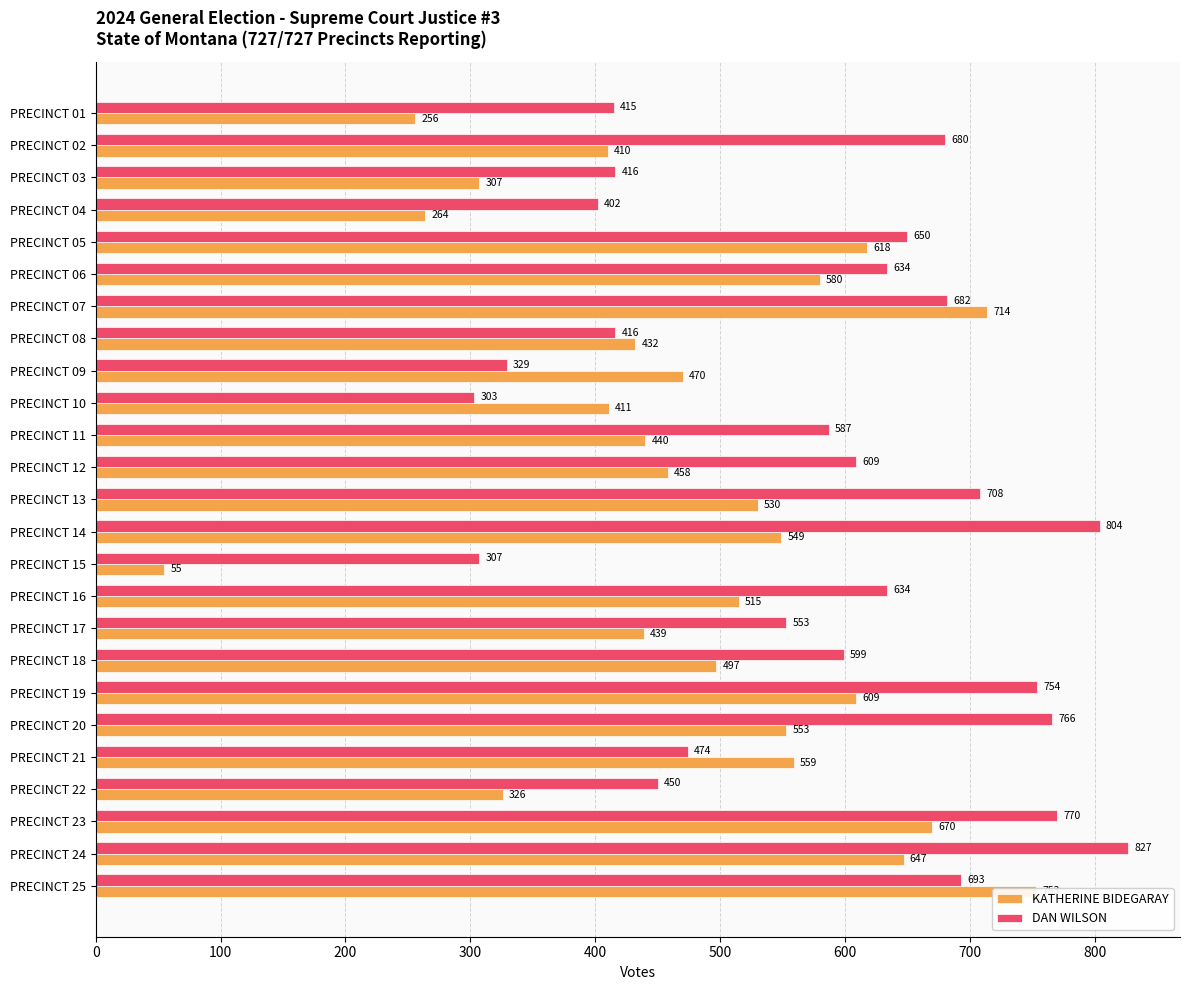

Is the value of DAN WILSON at PRECINCT 09 greater than the value of KATHERINE BIDEGARAY at PRECINCT 15?

Yes